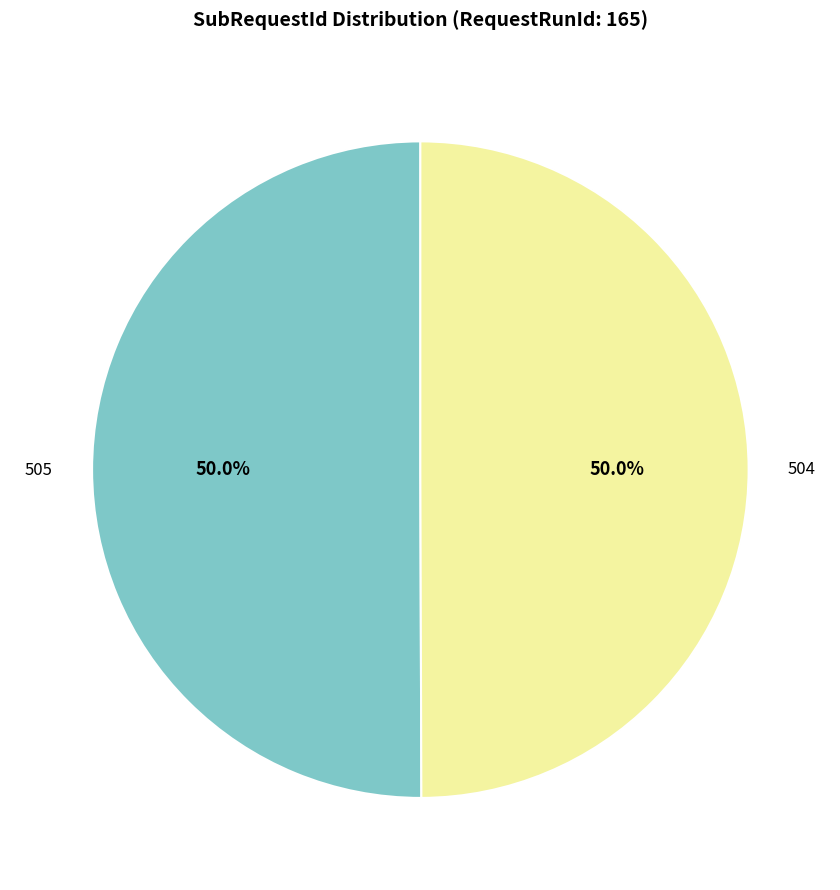

What percentage is the 505 slice, to the nearest percent?

50%